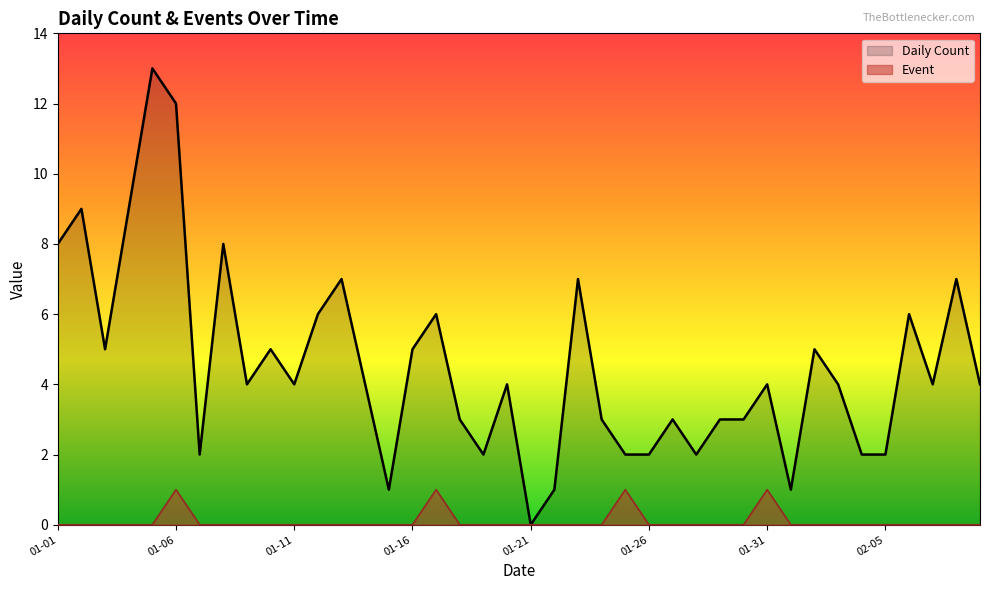

True or false: Event and Daily Count intersect in this chart.

False